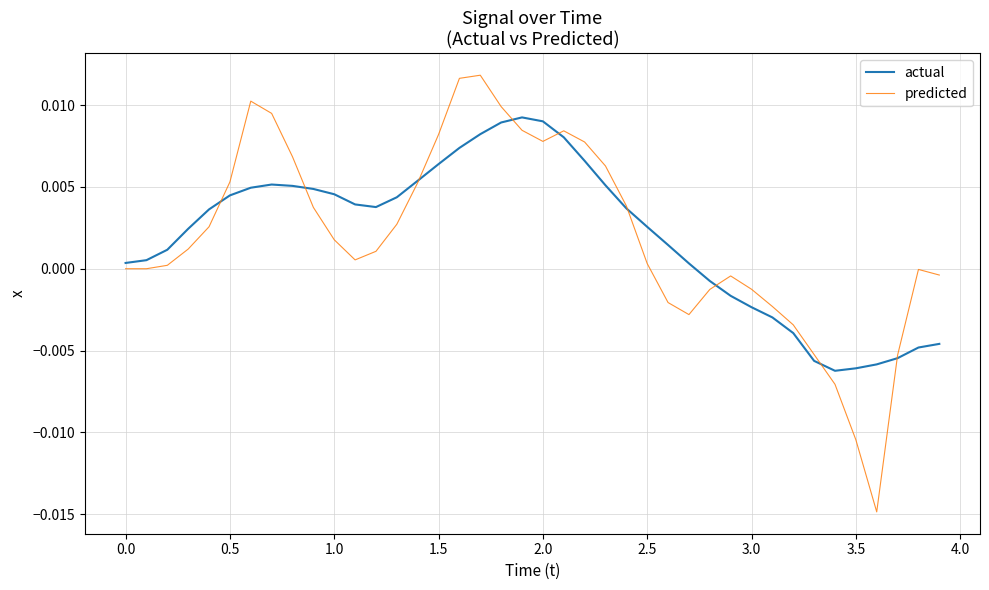

Which series has the largest range (max minus min)?

predicted